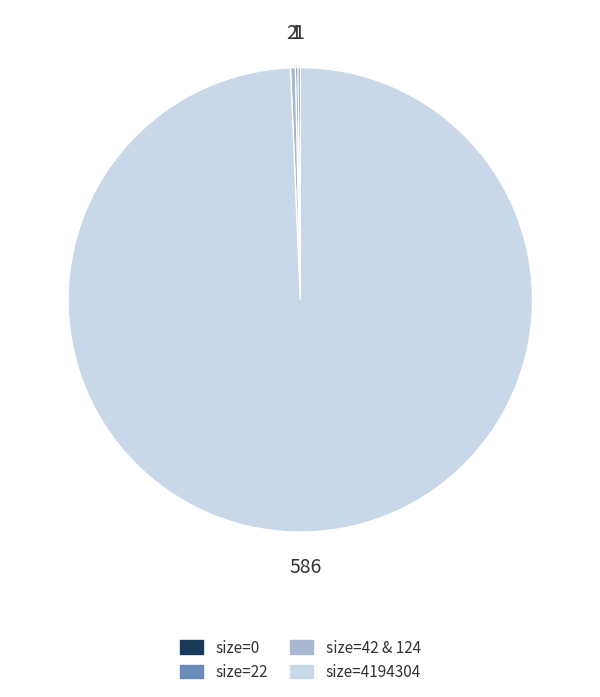

Does any single category account for the majority?

Yes